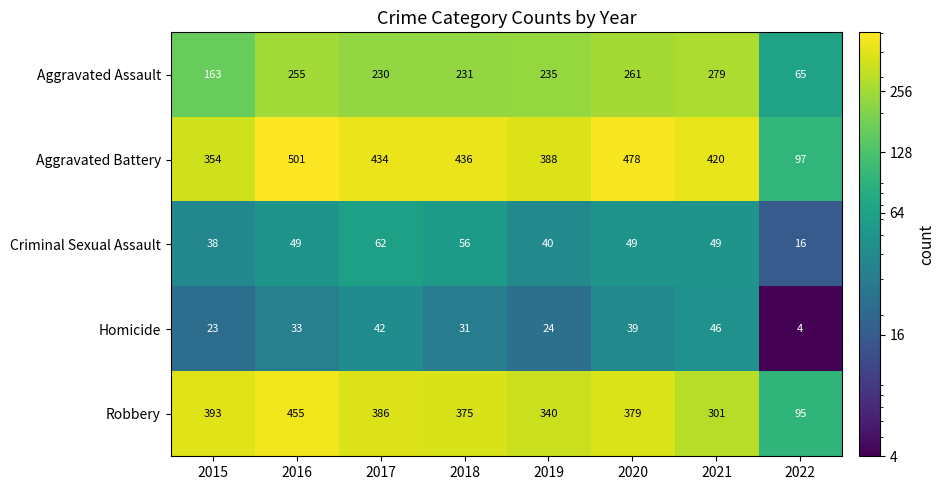

Which series has the largest total across all categories?

Aggravated Battery